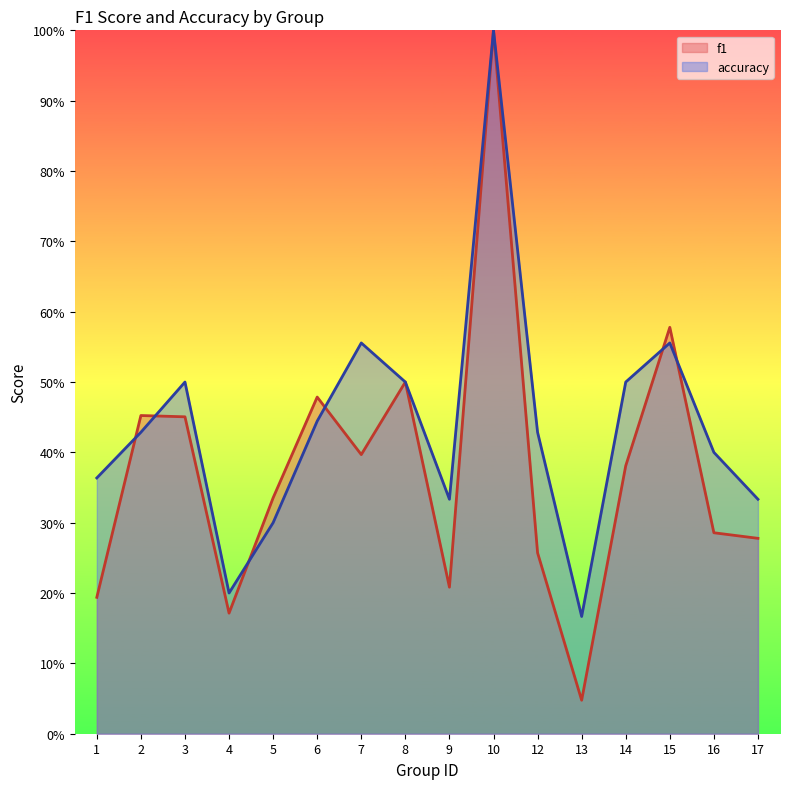

How many series are shown in this chart?

2